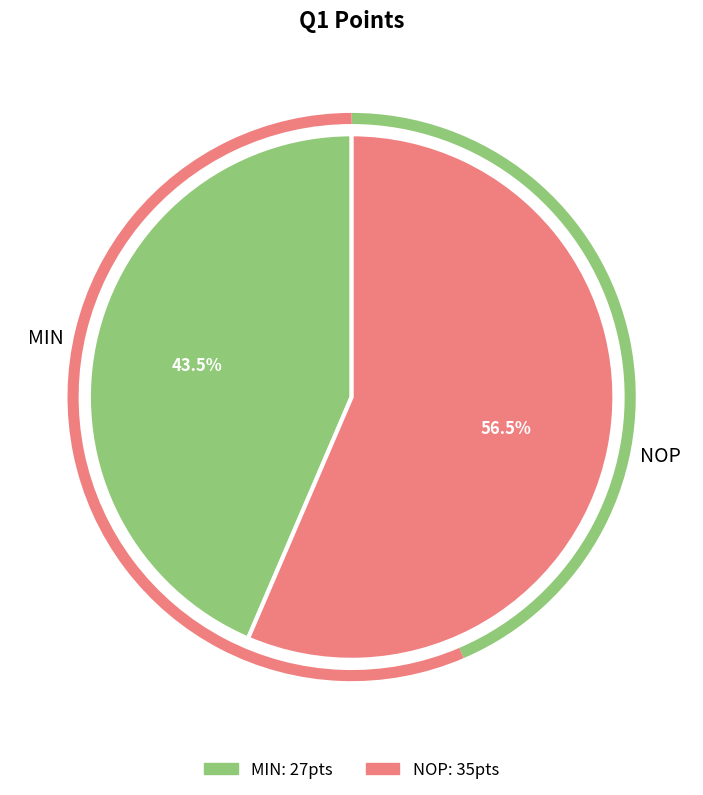

Rank the categories by value from highest to lowest.

NOP, MIN